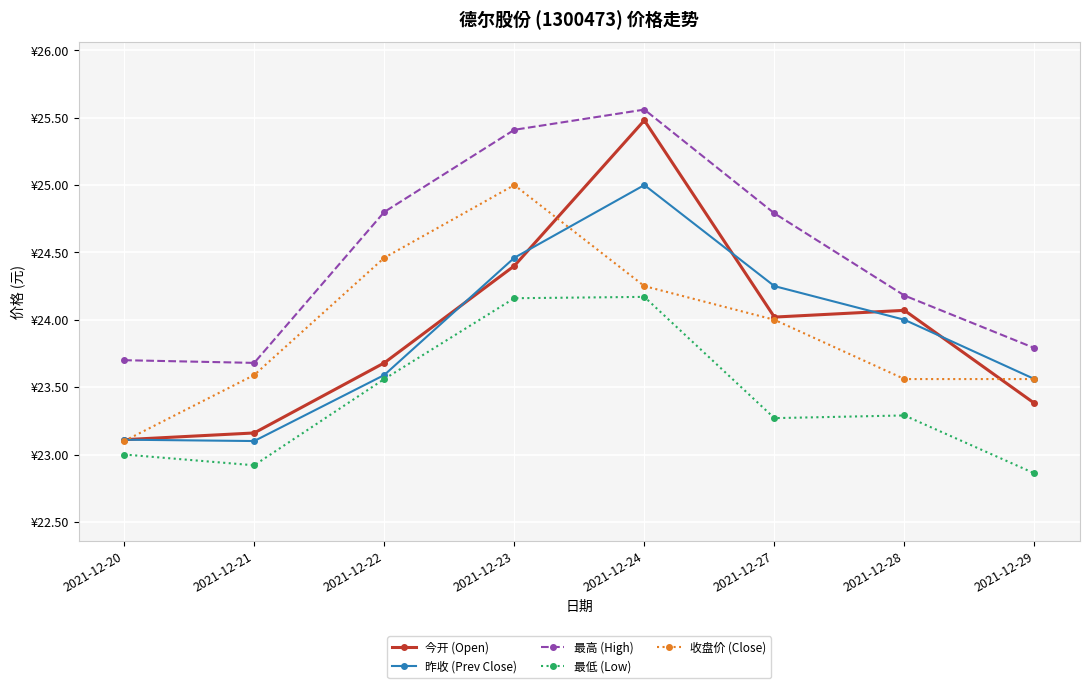

What are all the series names shown in the legend?

今开 (Open), 昨收 (Prev Close), 最高 (High), 最低 (Low), 收盘价 (Close)